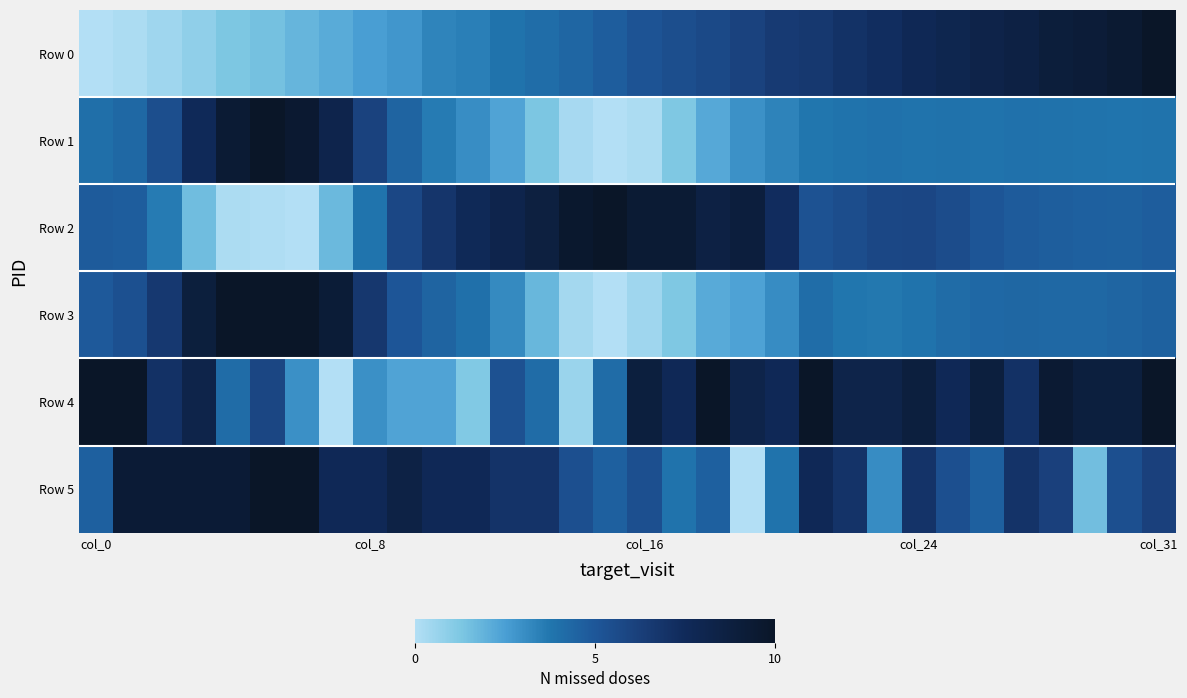

Rank the series by their maximum value, from lowest to highest.

Row 0, Row 5, Row 4, Row 3, Row 2, Row 1